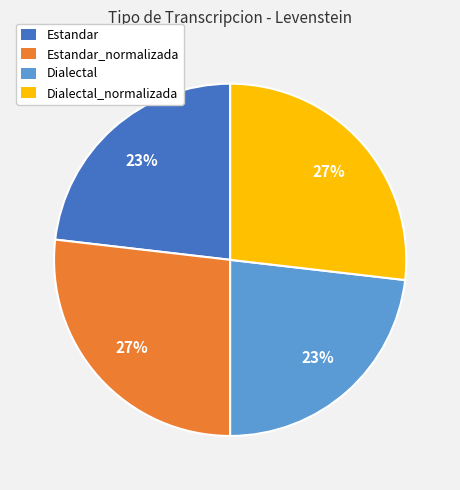

True or false: Estandar_normalizada accounts for 27% of the total.

True